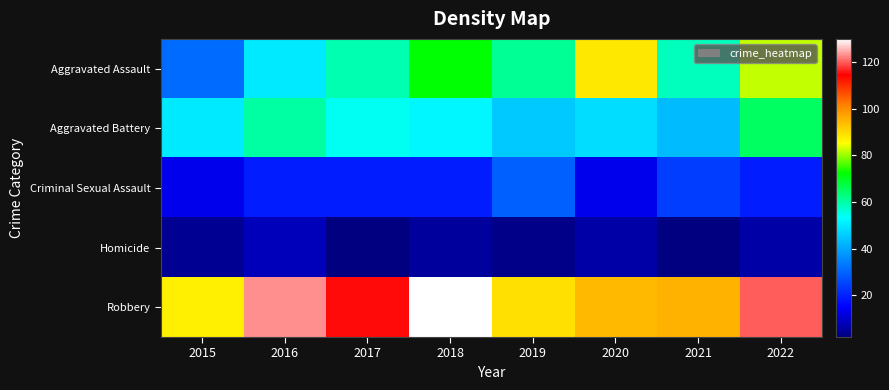

How many data points does each series have?

8